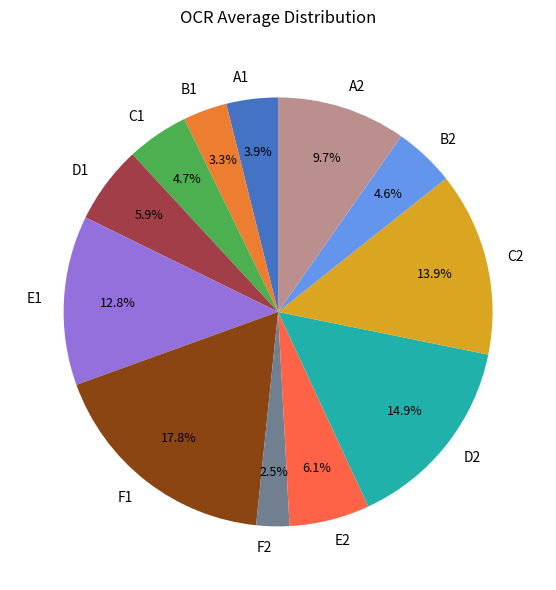

Is it true that A1 is 4% of the pie?

True